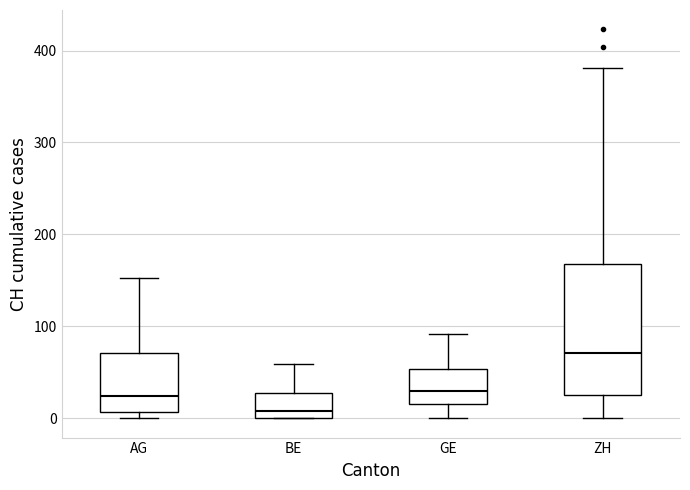

Which box's median line is the highest?

ZH